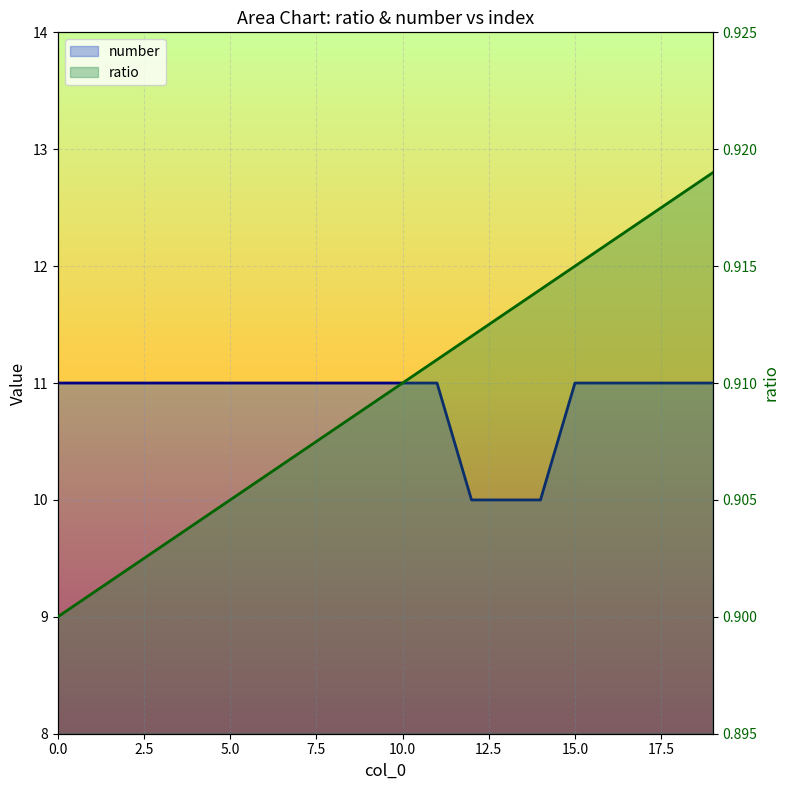

Rank the series by their average value, from highest to lowest.

number, ratio